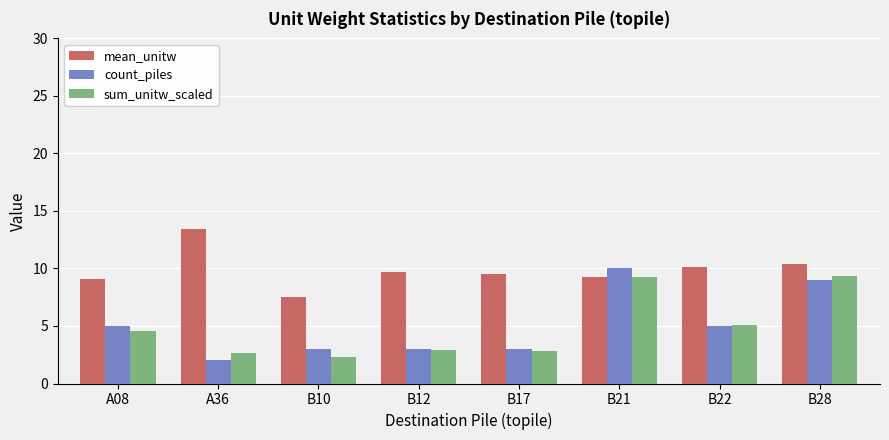

What is the sum of the count_piles values at B12 and A08?

8.0